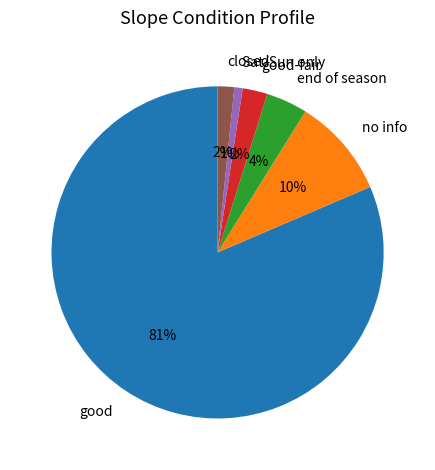

Between Sat/Sun only and end of season, which is larger?

end of season